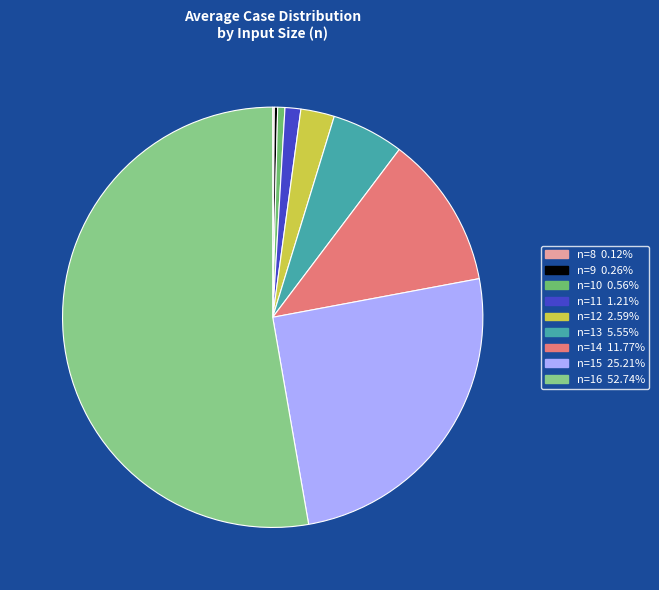

Is there any slice that represents more than half of the pie?

Yes